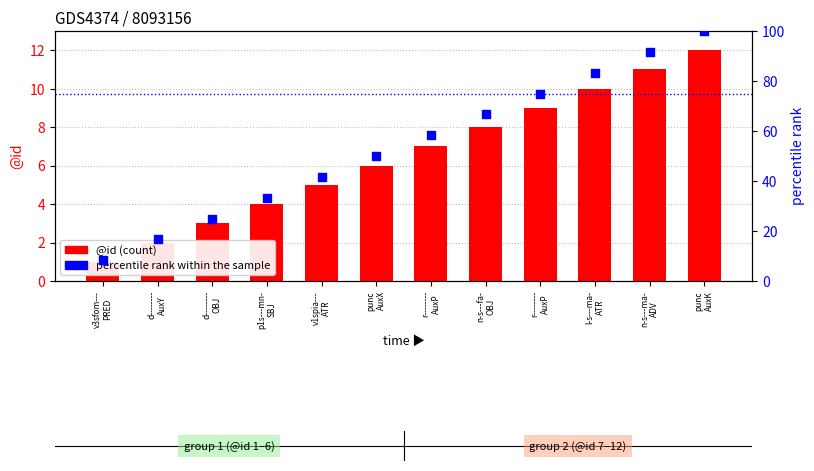

What is the total value across all series at v3sfom---
PRED?

9.3